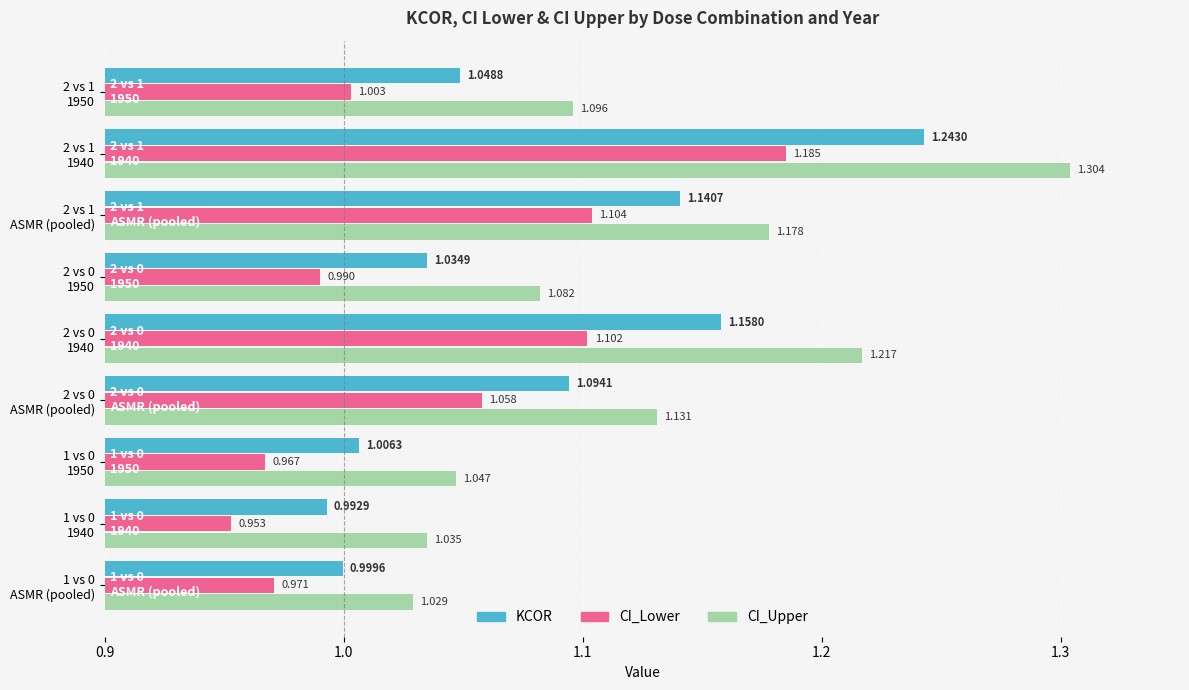

Which series has the largest range (max minus min)?

CI_Upper